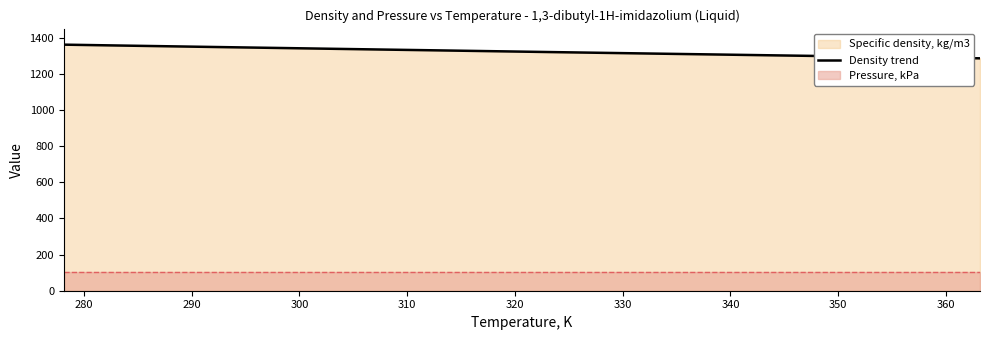

How many lines are shown in the chart?

1